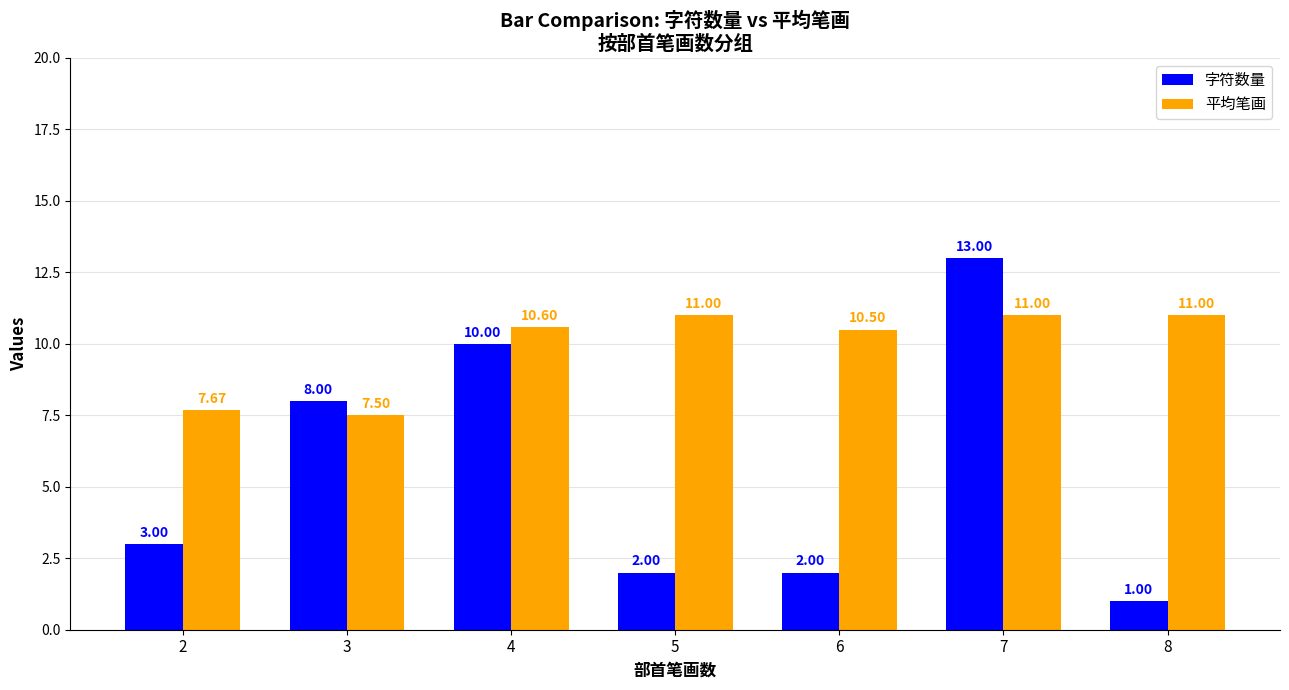

What is the value of the 平均笔画 bar at the 3rd from the left?

10.6